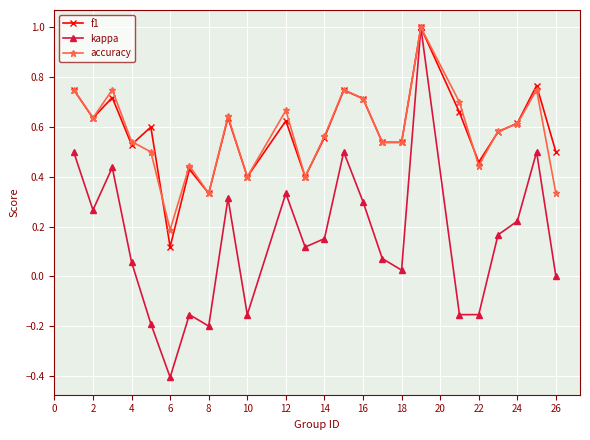

How many interior local peaks does the kappa series have?

7